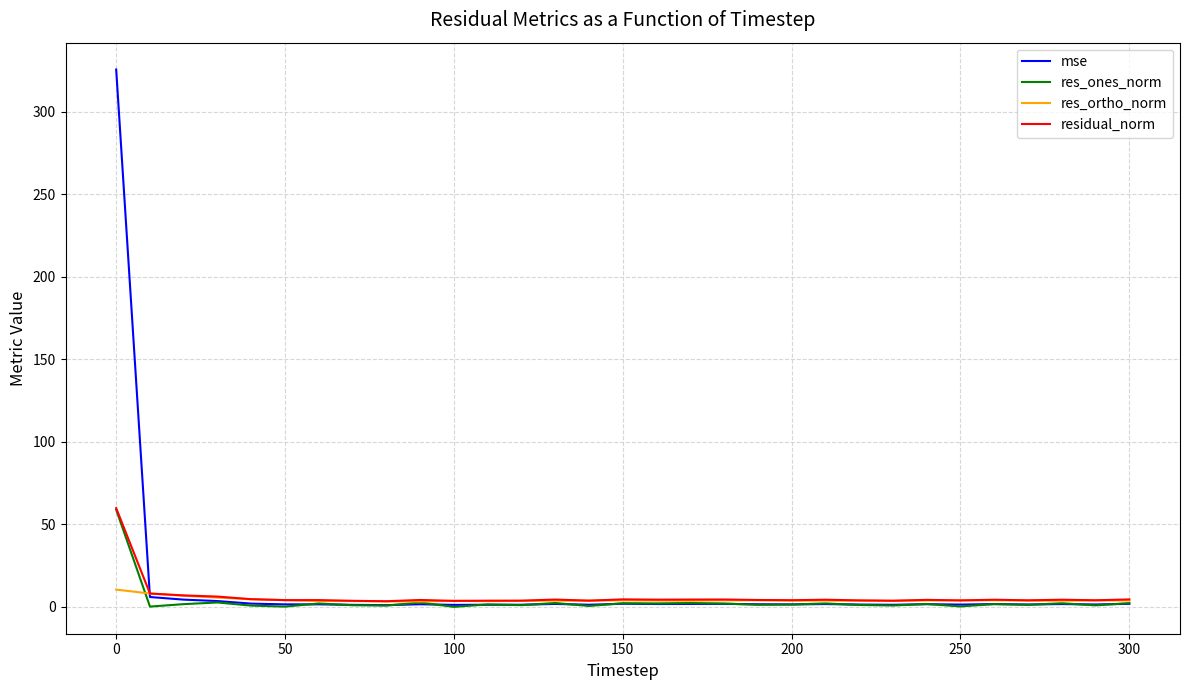

Which series has the widest spread of values?

mse